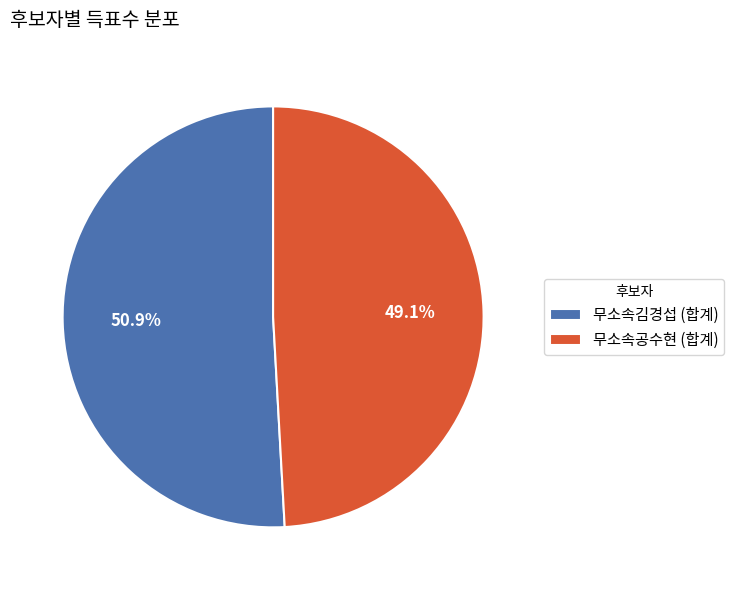

What is the largest slice in the pie chart?

무소속김경섭 (합계)